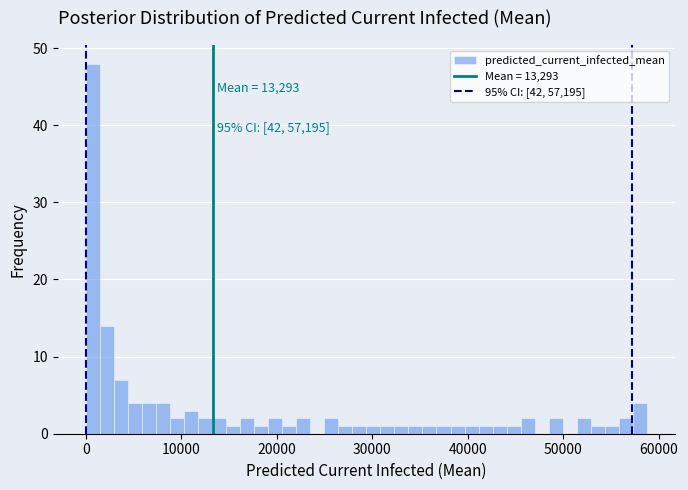

Around what value on the x-axis is the tallest bar? Give the approximate position of its centre, as read against the axis.

1000